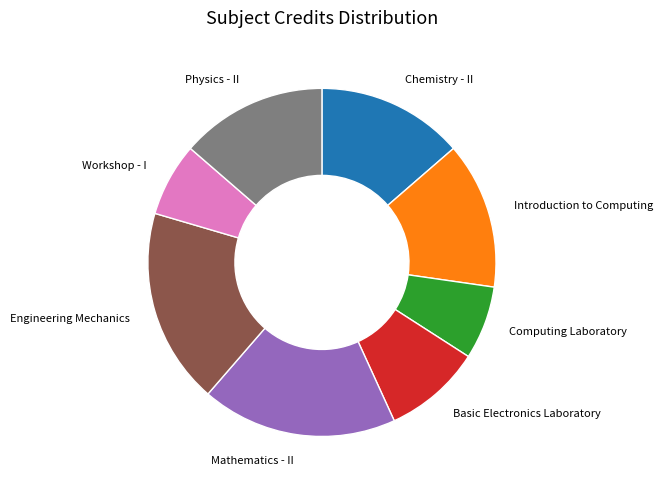

Which has a higher value, Computing Laboratory or Physics - II?

Physics - II